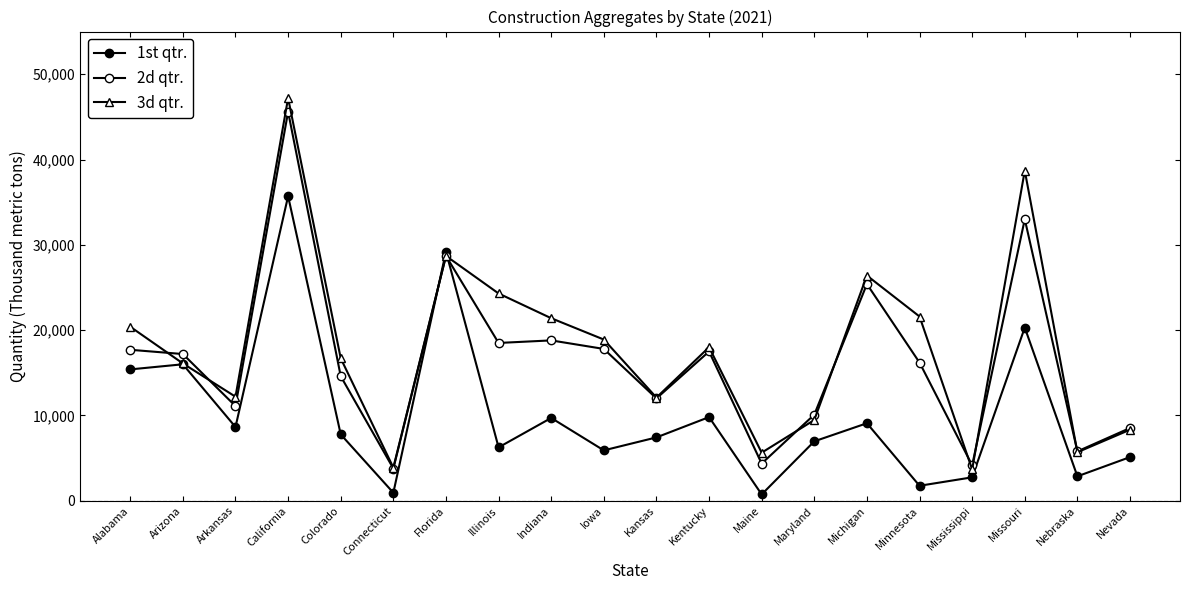

How many lines are shown in the chart?

3